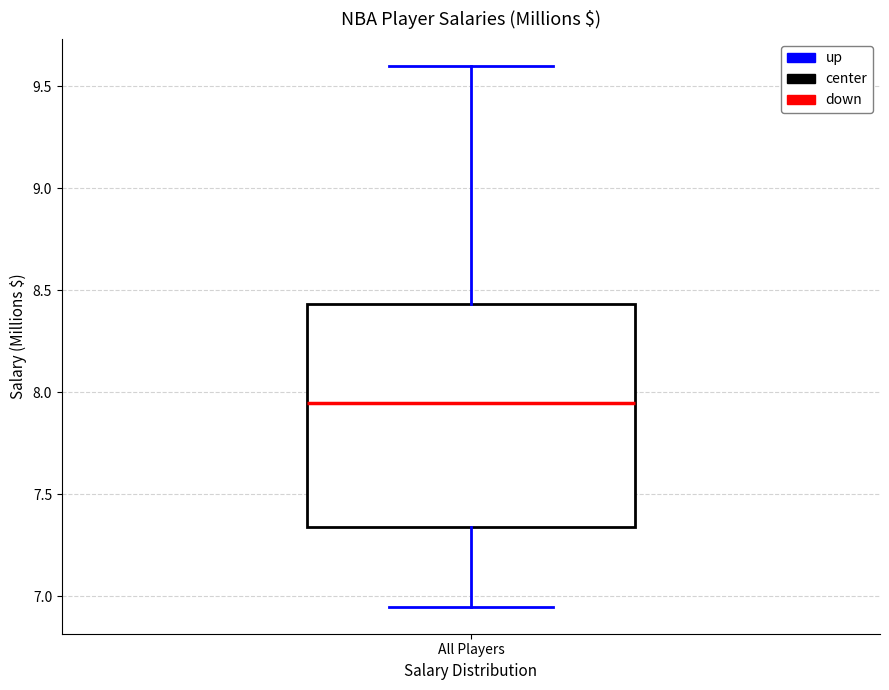

Transcribe this box plot: give where the median line is, the range the box spans, and where the two whiskers end, as read against the y-axis. The values are not printed on the chart, so give them approximately, as read against the axis.

median 7.95, box 7.35 to 8.45, whiskers 6.95 to 9.60